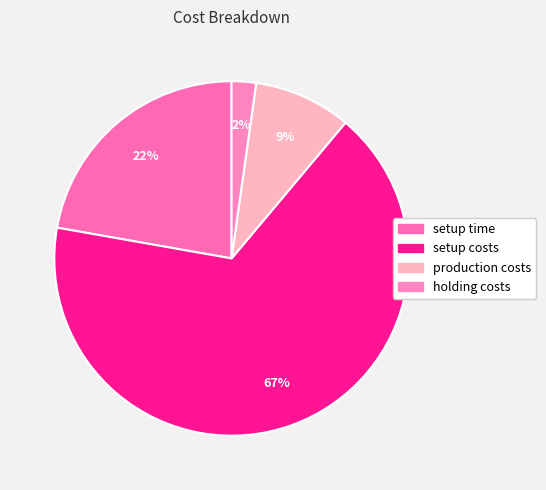

Do holding costs and setup time together represent more than half of the pie?

No